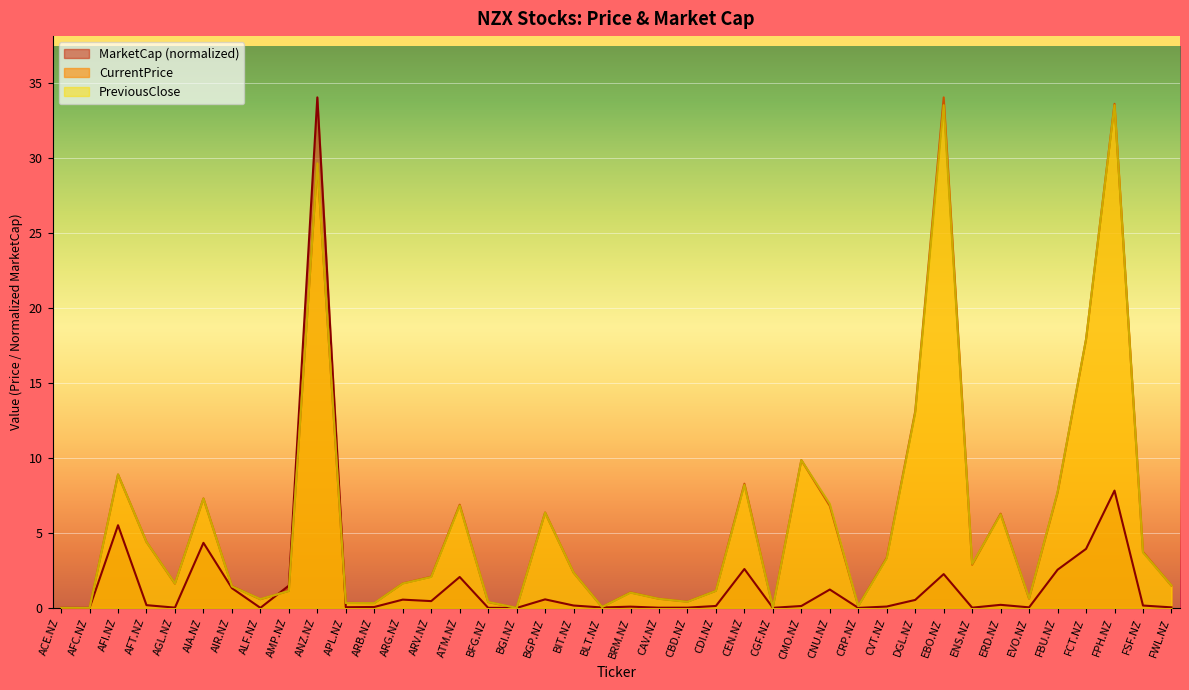

Which series changed the most between BFG.NZ and CBD.NZ?

CurrentPrice